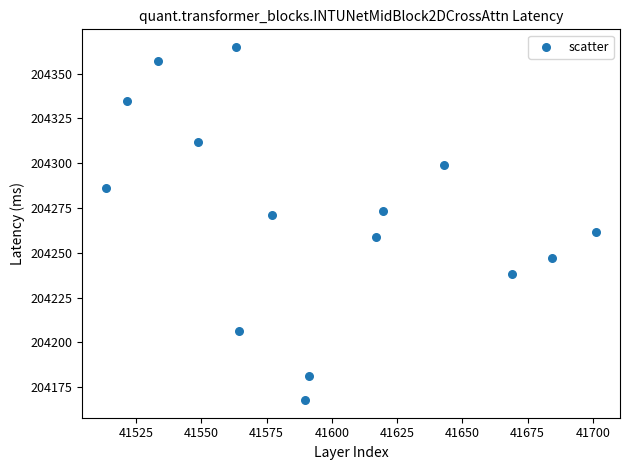

What is the range of Y values (max minus min)?

197.1